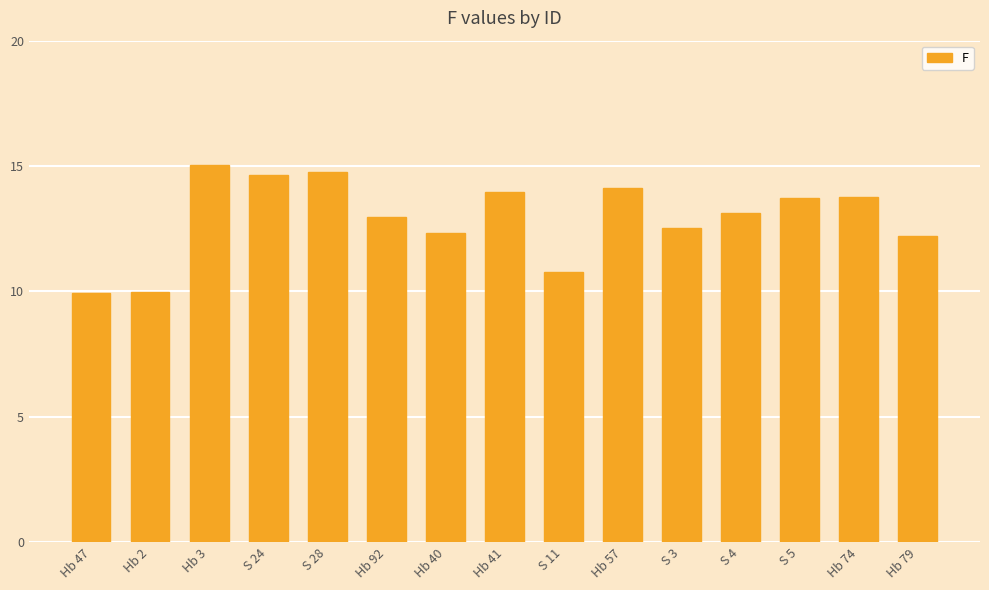

What is the sum of the values at Hb 92 and S 5?

26.7